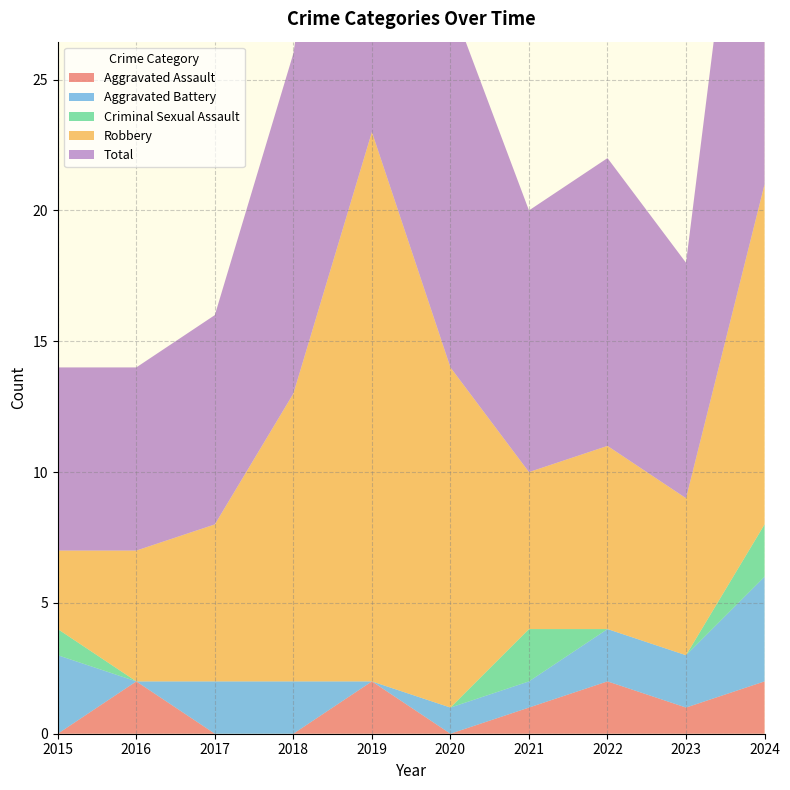

Reading left to right, what are all the values shown in this chart?

Aggravated Assault: 0	2	0	0	2	0	1	2	1	2
Aggravated Battery: 3	0	2	2	0	1	1	2	2	4
Criminal Sexual Assault: 1	0	0	0	0	0	2	0	0	2
Robbery: 3	5	6	11	21	13	6	7	6	13
Total: 7	7	8	13	23	14	10	11	9	21